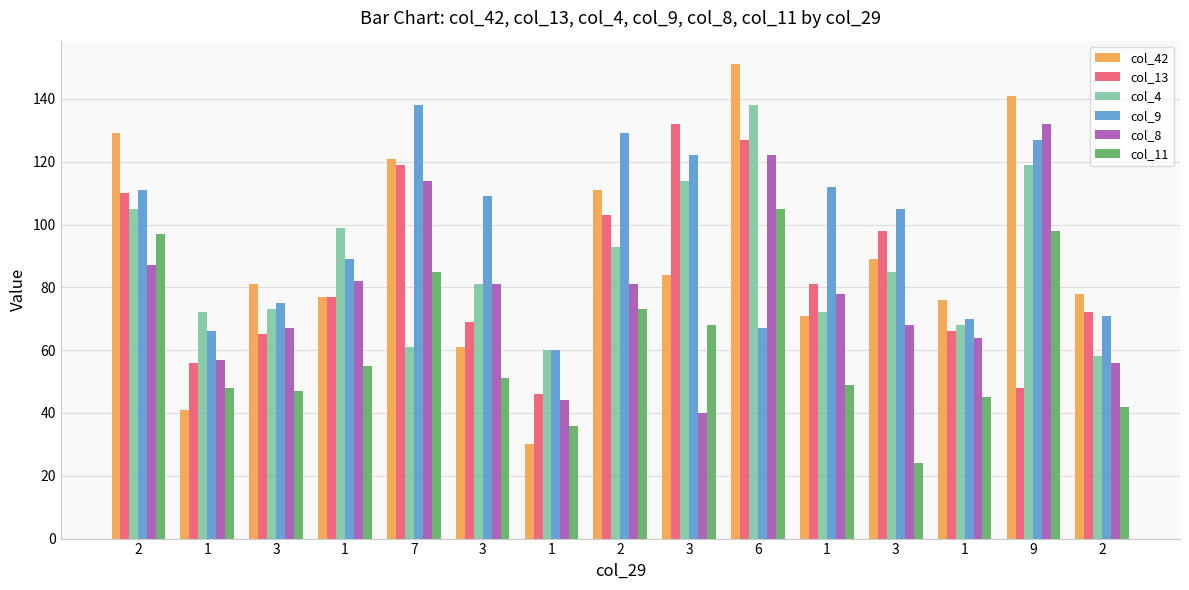

What are all the series names shown in the legend?

col_42, col_13, col_4, col_9, col_8, col_11